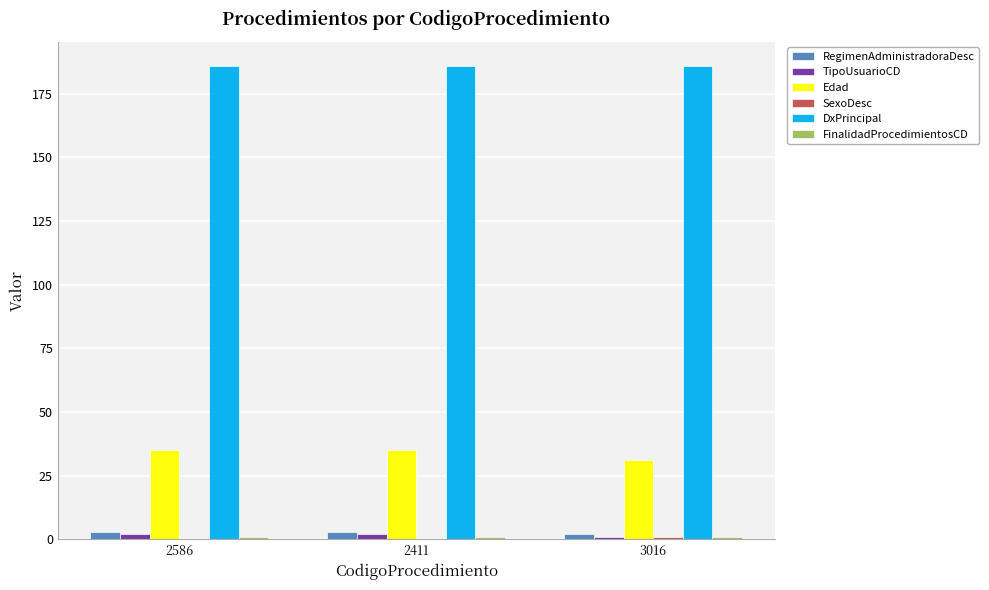

True or false: Edad has a value of 35 at 2586.

True